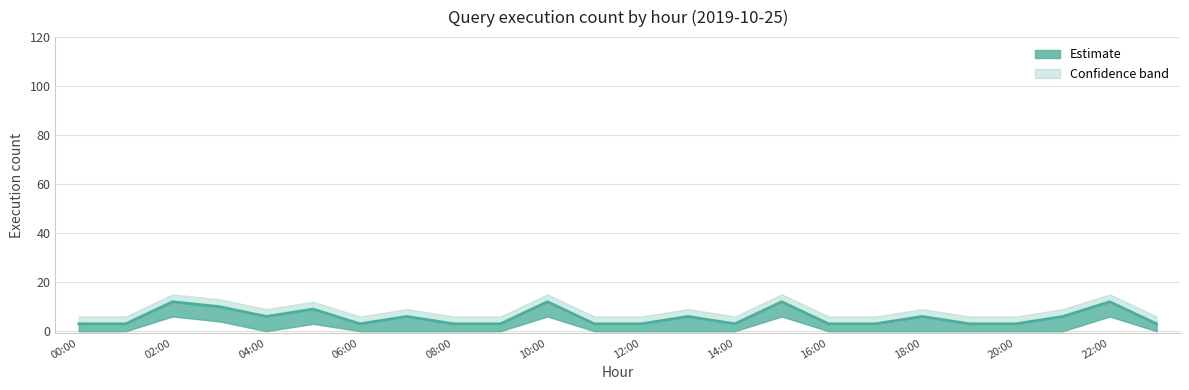

Is the value of upper at 15:00 greater than the value of lower at 04:00?

Yes